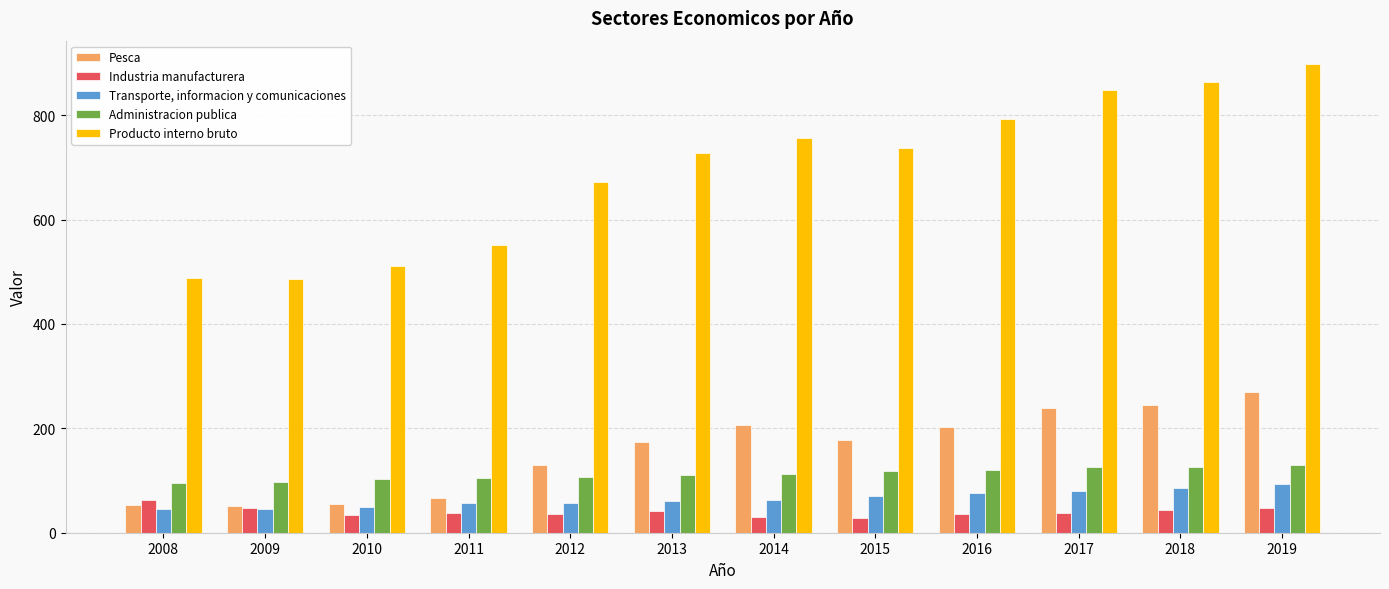

True or false: Administracion publica has a value of 52 at 2018.

False